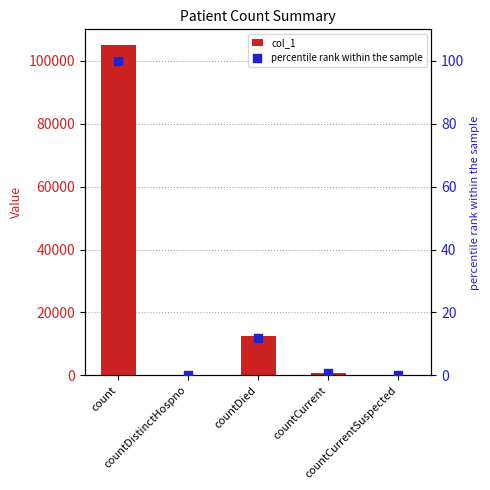

What are all the series names shown in the legend?

col_1, percentile rank within the sample